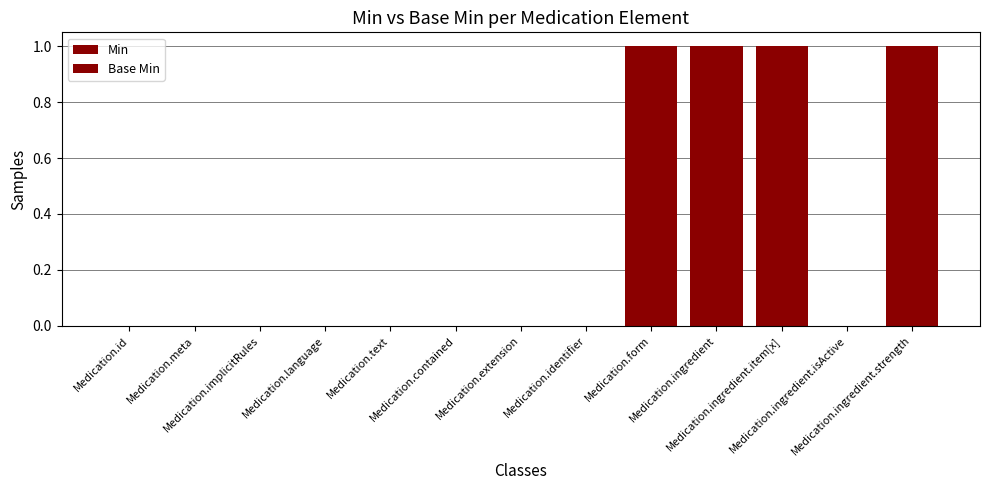

The value of Min at Medication.ingredient is 1. True or false?

False